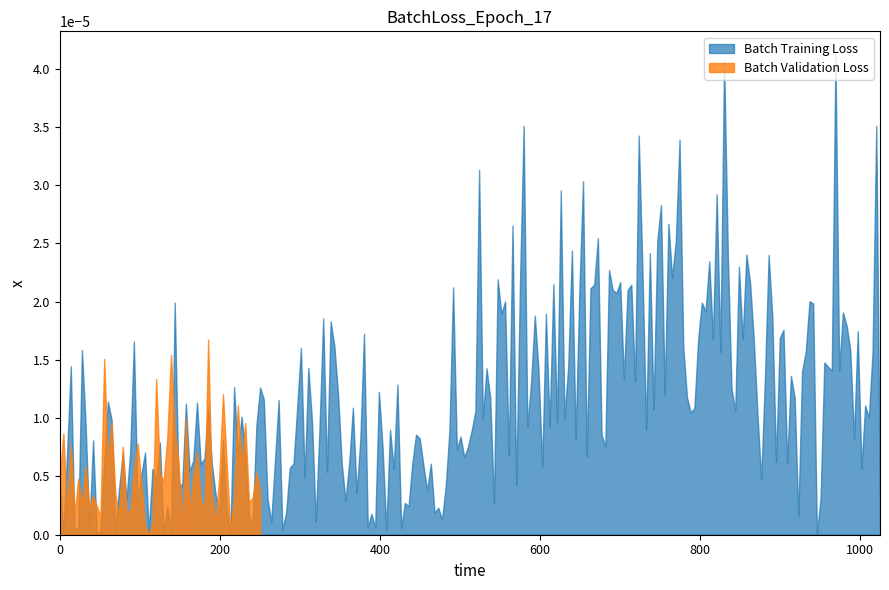

The value of a0 at 15 is 0.0. True or false?

True